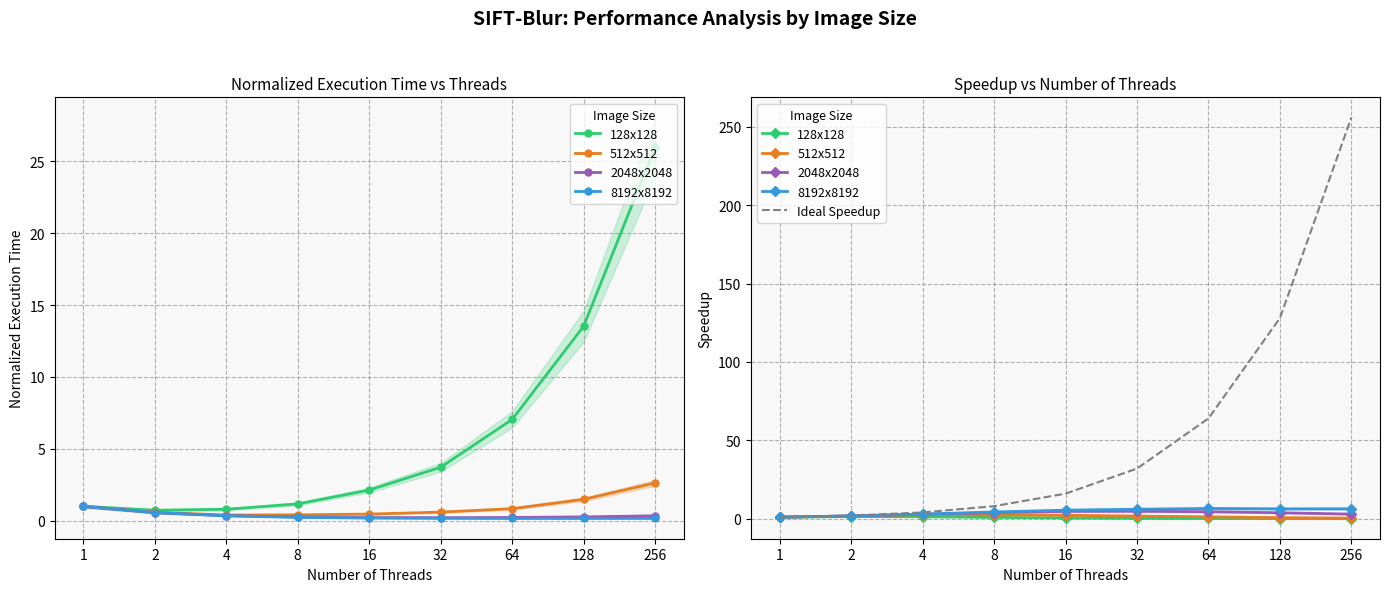

Reading left to right, transcribe all the data shown in this chart.

128x128: 1=1.0	2=1.4	4=1.3	8=0.9	16=0.5	32=0.3	64=0.1	128=0.1	256=0.0
512x512: 1=1.0	2=1.7	4=2.6	8=2.5	16=2.2	32=1.7	64=1.2	128=0.7	256=0.4
2048x2048: 1=1.0	2=1.8	4=2.9	8=3.9	16=4.7	32=4.8	64=4.5	128=3.8	256=2.9
8192x8192: 1=1.0	2=1.8	4=2.9	8=4.3	16=5.5	32=6.0	64=6.5	128=6.3	256=6.3
Ideal Speedup: 1=1.0	2=2.0	4=4.0	8=8.0	16=16.0	32=32.0	64=64.0	128=128.0	256=256.0